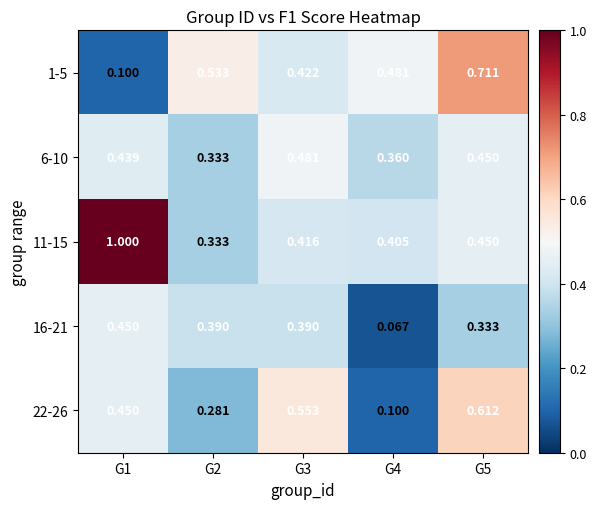

What is the spread (max minus min) of values at G1?

0.9